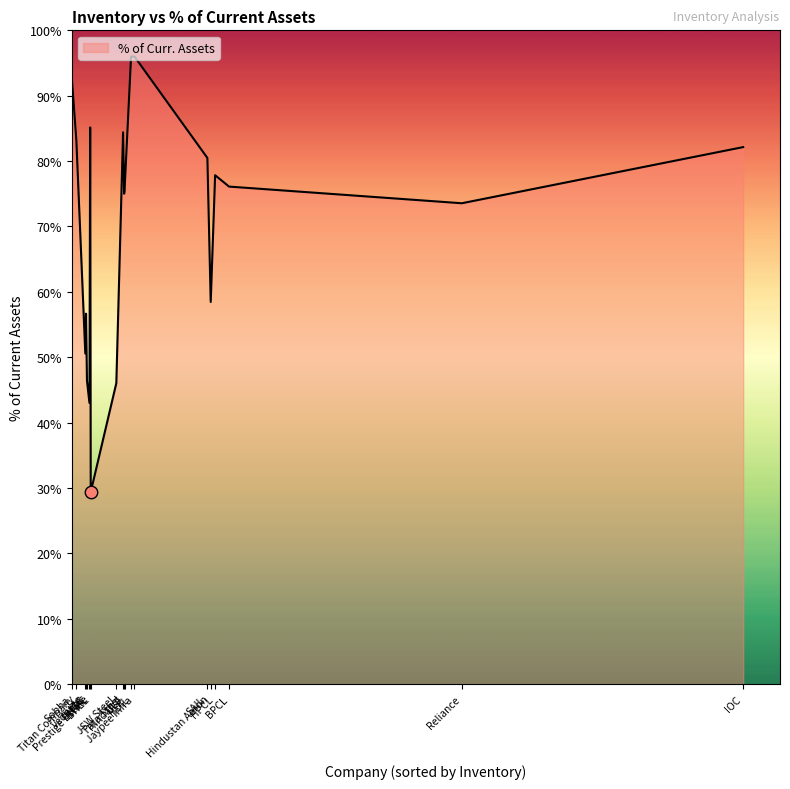

Between Reliance and SAIL, which is larger?

SAIL